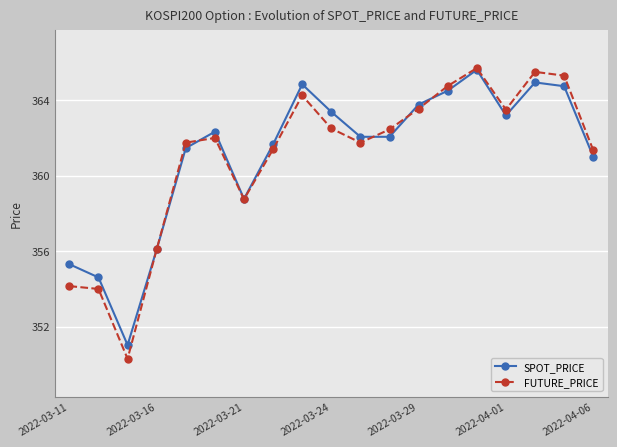

True or false: FUTURE_PRICE has more than 0 interior local peaks.

True